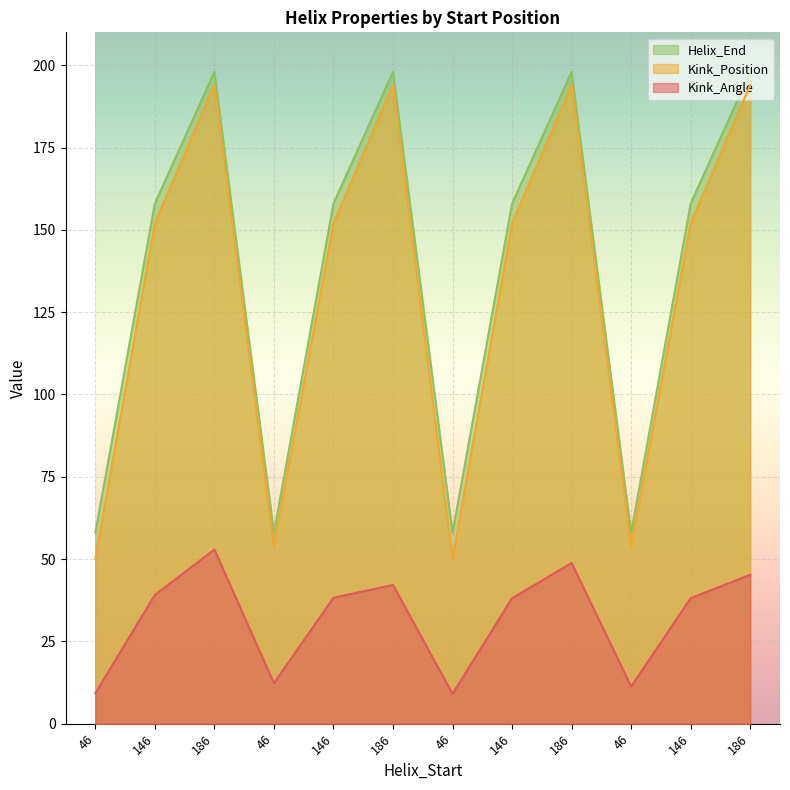

Reading left to right, what are all the values shown in this chart?

Kink_Angle: 9.2	39.1	52.9	12.3	38.3	42.1	9.1	38.1	48.8	11.3	38.1	45.2
Kink_Position: 50.0	152.0	194.0	54.0	152.0	194.0	50.0	152.0	194.0	54.0	152.0	194.0
Helix_End: 58.0	158.0	198.0	58.0	158.0	198.0	58.0	158.0	198.0	58.0	158.0	198.0